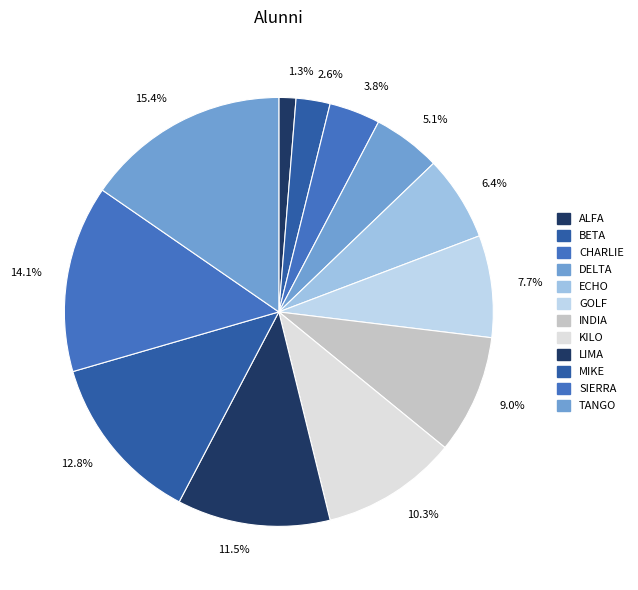

Combined, what portion of the pie is DELTA and CHARLIE?

9.0%